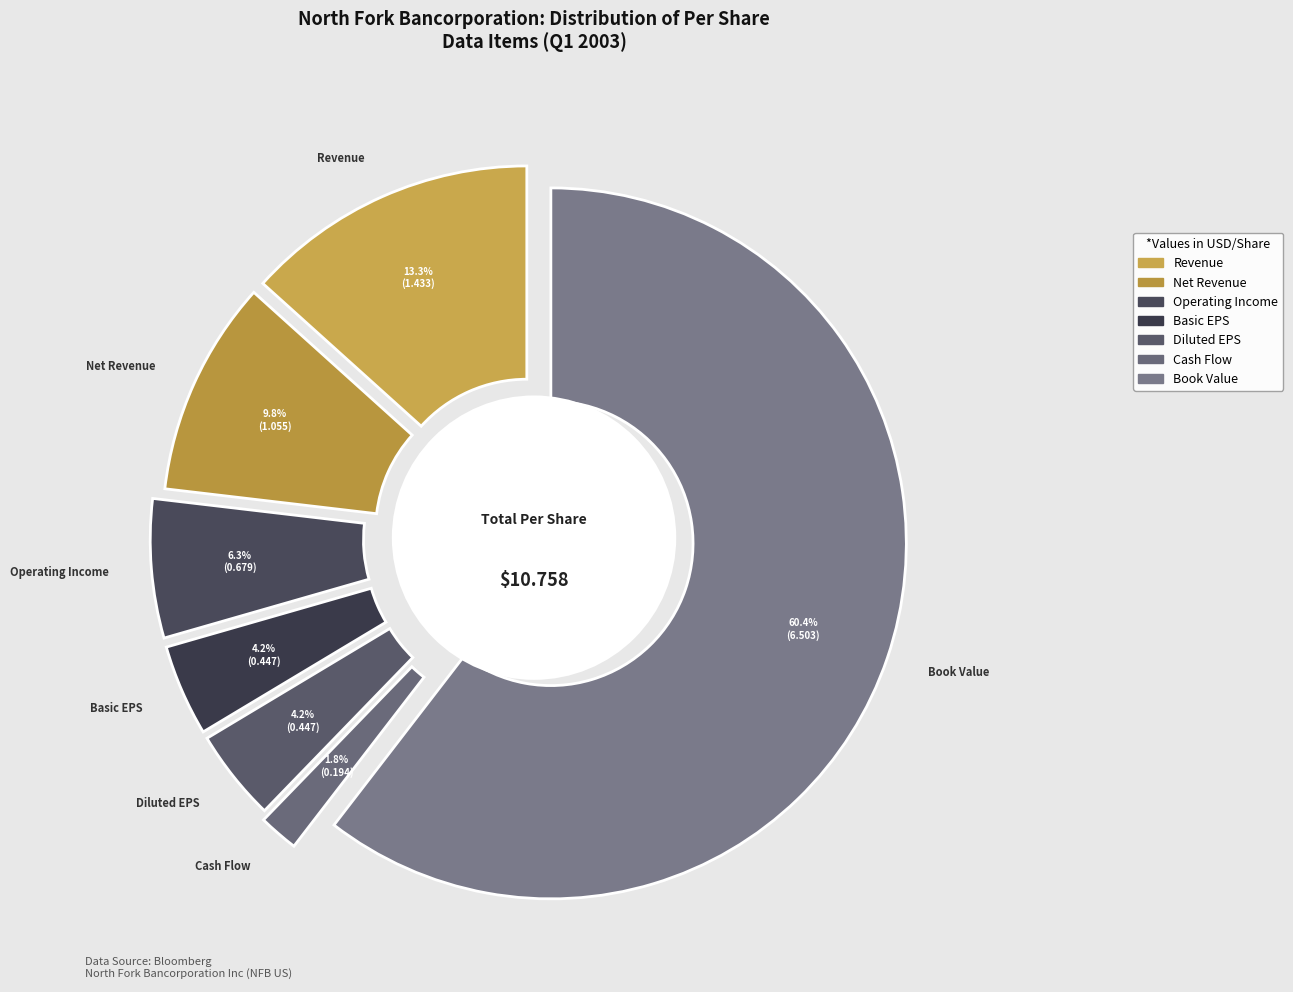

Between Diluted EPS and Revenue, which is larger?

Revenue